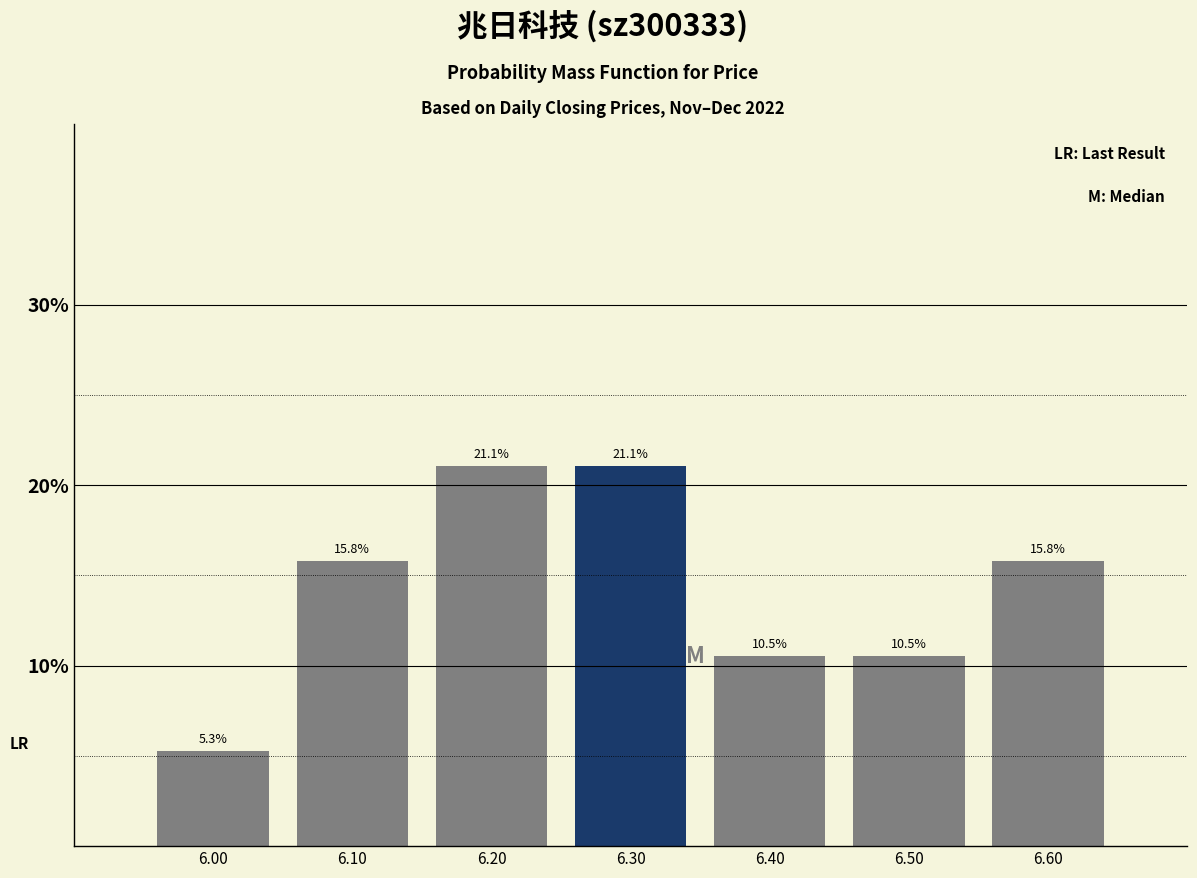

Reading left to right, list all the values displayed in this chart.

5.3	15.8	21.1	21.1	10.5	10.5	15.8